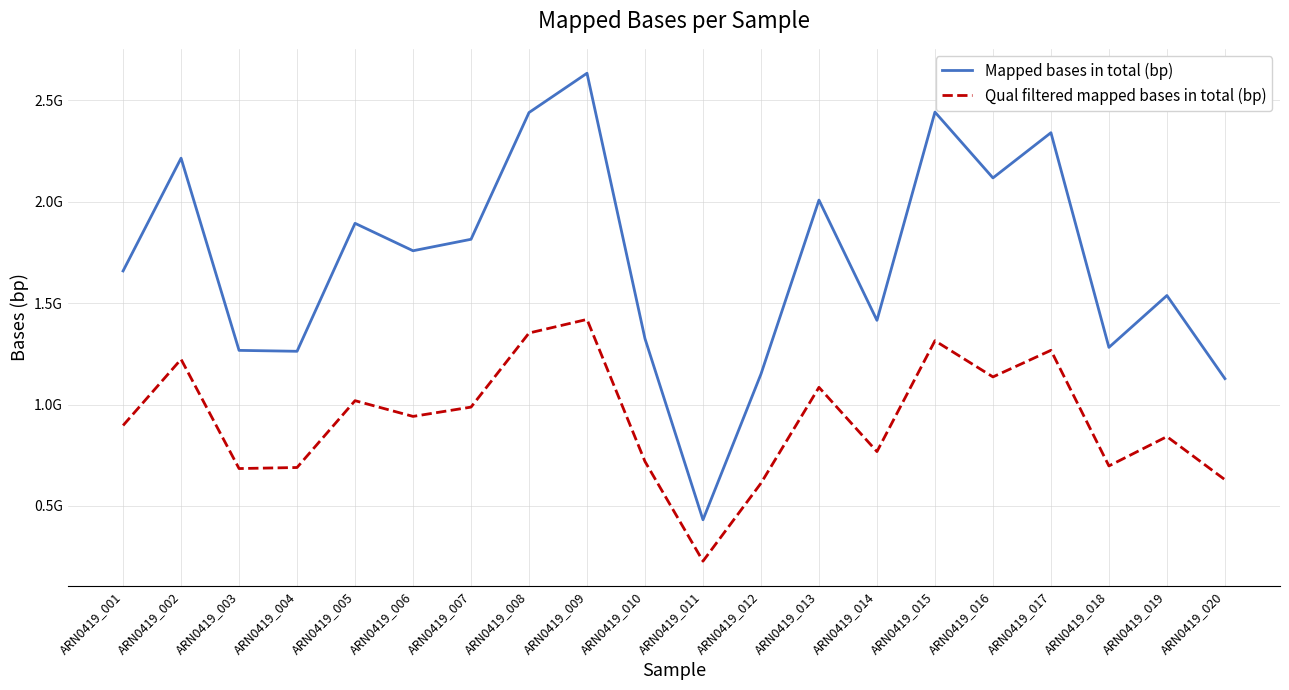

Which series has the largest total across all categories?

Mapped bases in total (bp)